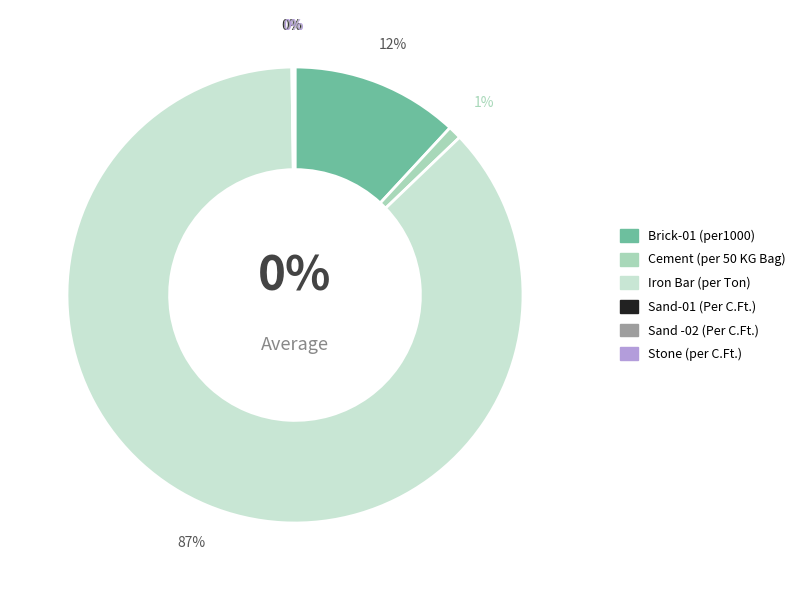

Is it true that Sand-01 (Per C.Ft.) is 6% of the pie?

False